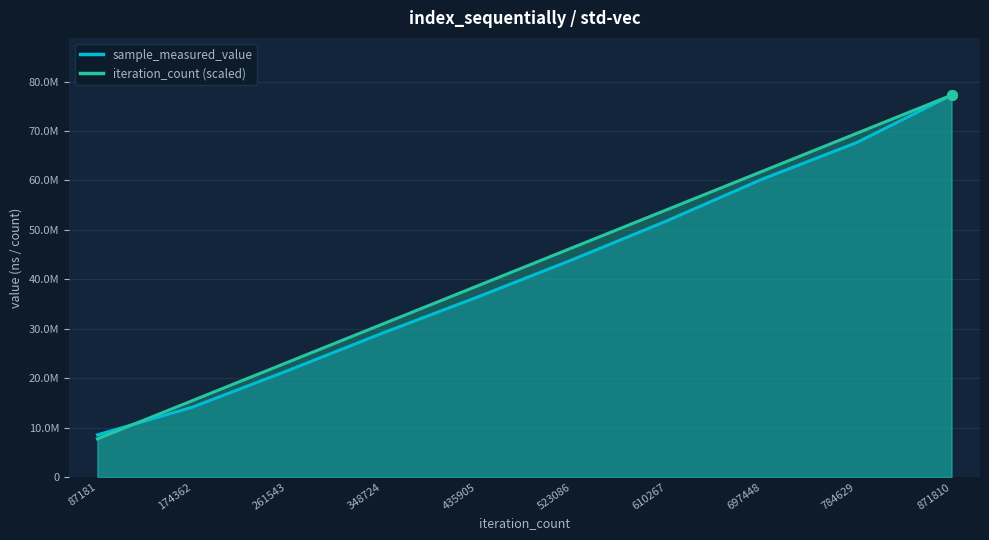

True or false: iteration_count has a value of 52126409.2 at 871810.

False